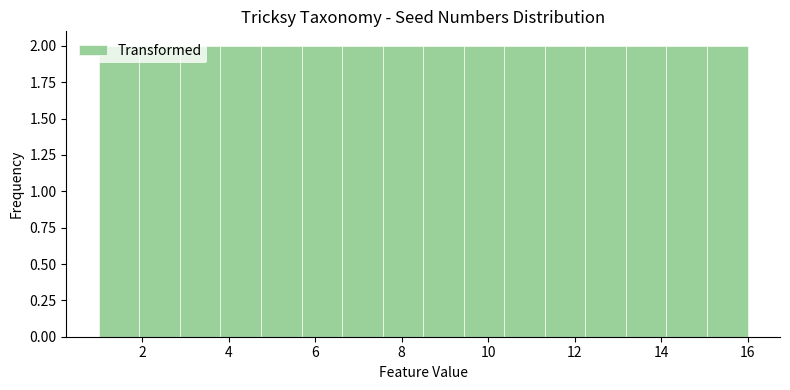

How tall is the bar that spans 2.8 to 3.8 on the x-axis? Neither the bar edges nor the heights are printed on the chart, so give them approximately, as read against the axes.

2